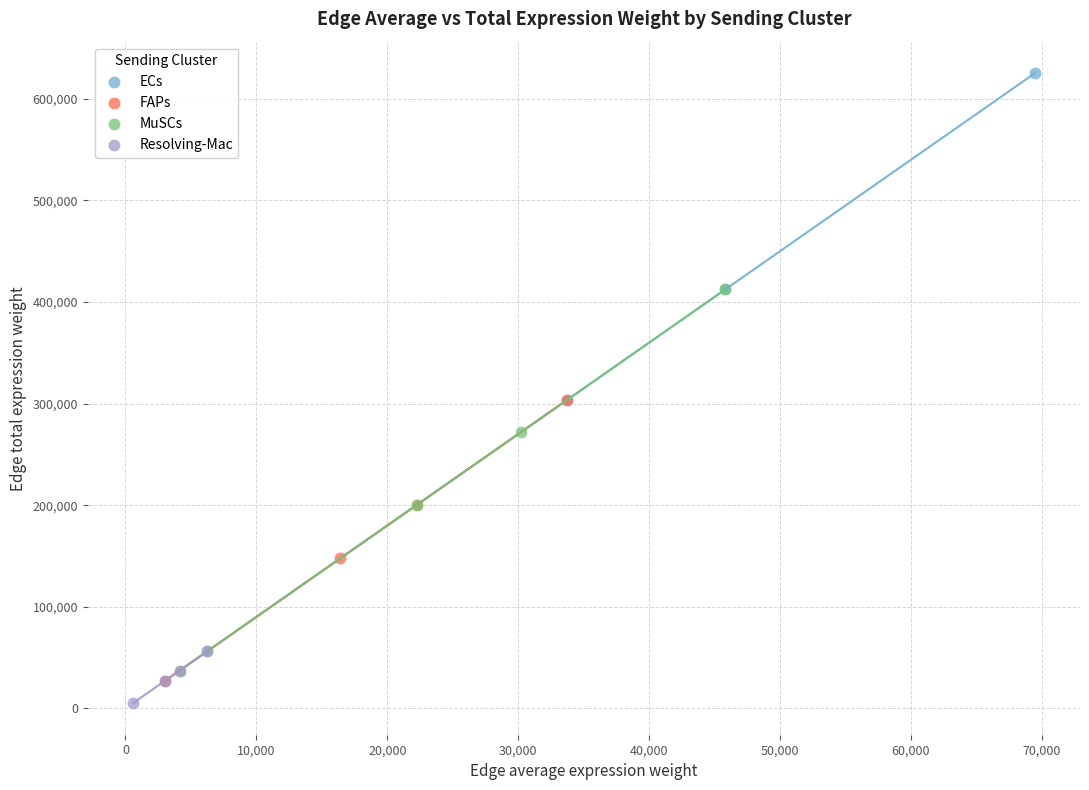

Which series has the widest spread of Y values?

ECs